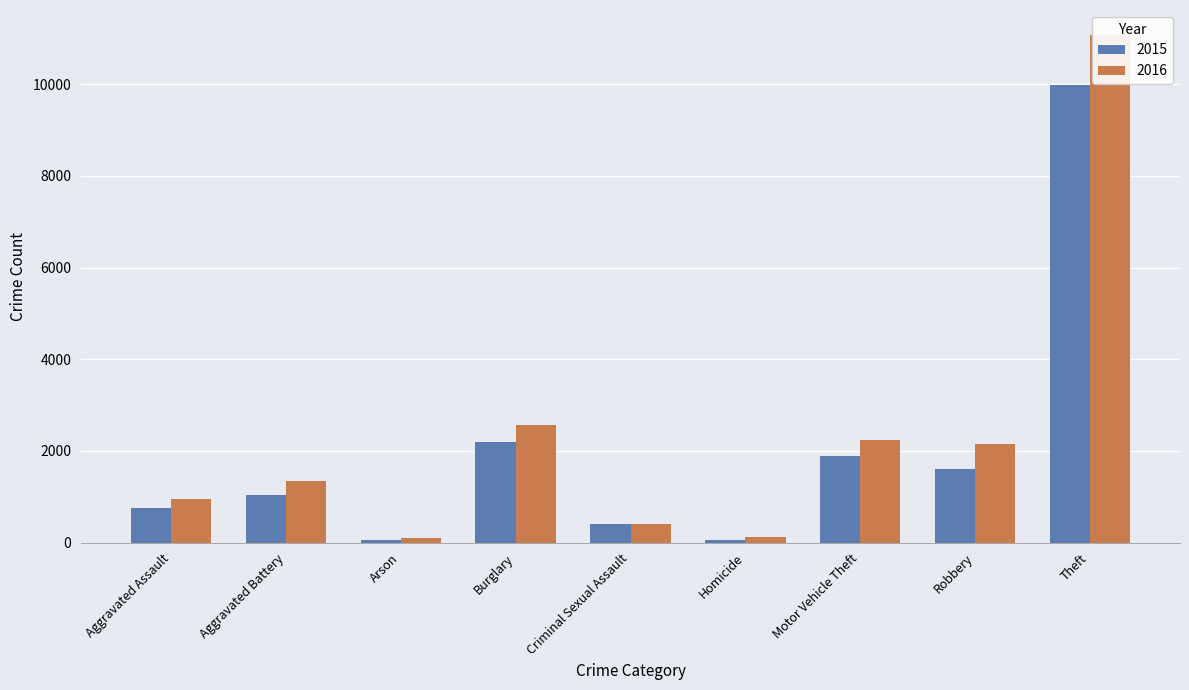

Reading left to right, transcribe all the data shown in this chart.

2015: Aggravated Assault=748	Aggravated Battery=1044	Arson=58	Burglary=2189	Criminal Sexual Assault=401	Homicide=67	Motor Vehicle Theft=1893	Robbery=1596	Theft=9985
2016: Aggravated Assault=954	Aggravated Battery=1347	Arson=93	Burglary=2574	Criminal Sexual Assault=396	Homicide=127	Motor Vehicle Theft=2230	Robbery=2155	Theft=11065